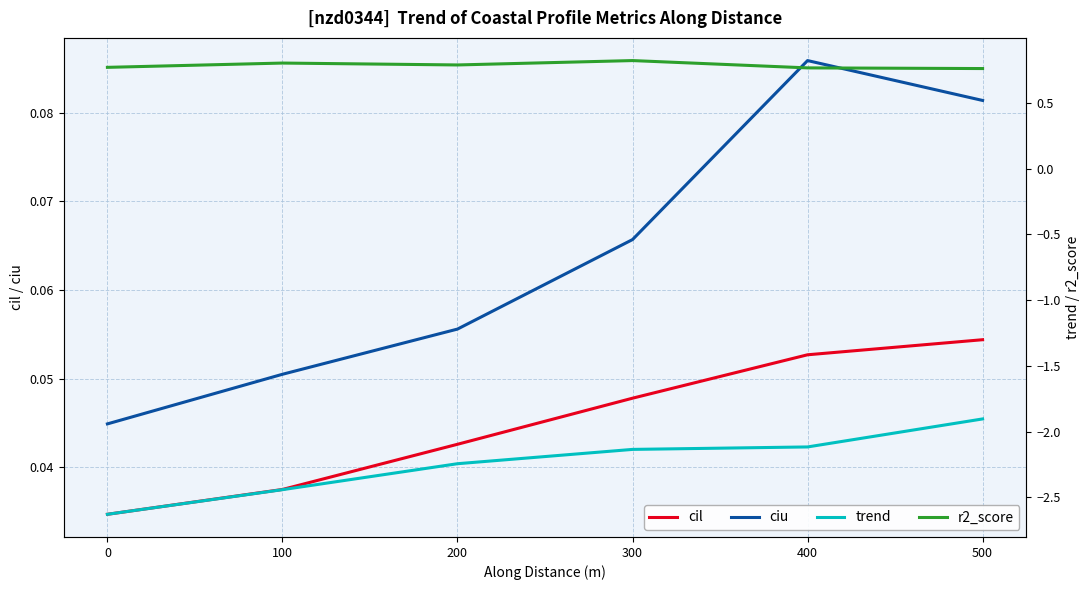

True or false: trend and cil intersect in this chart.

False